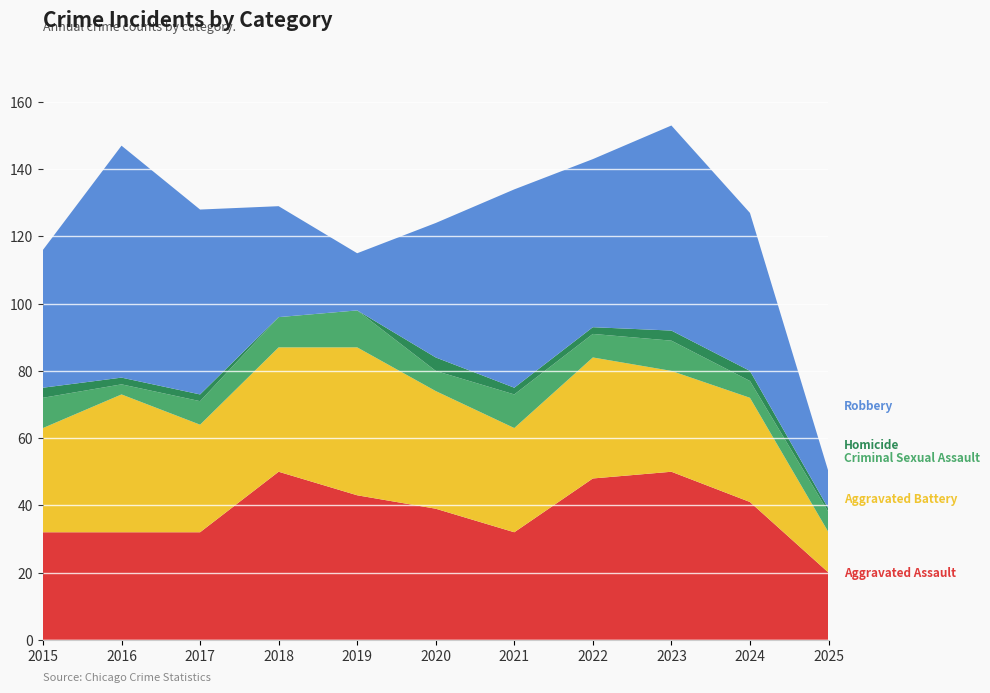

Reading left to right, what are all the values shown in this chart?

Aggravated Assault: 32	32	32	50	43	39	32	48	50	41	20
Aggravated Battery: 31	41	32	37	44	35	31	36	30	31	12
Criminal Sexual Assault: 9	3	7	9	11	6	10	7	9	5	6
Homicide: 3	2	2	0	0	4	2	2	3	3	1
Robbery: 41	69	55	33	17	40	59	50	61	47	11